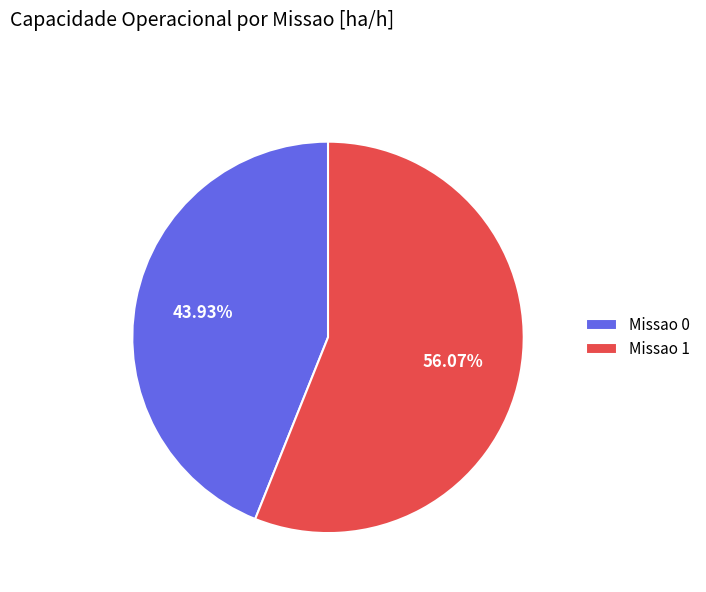

To the nearest percent, what is the combined percentage of Missao 0 and Missao 1?

100%